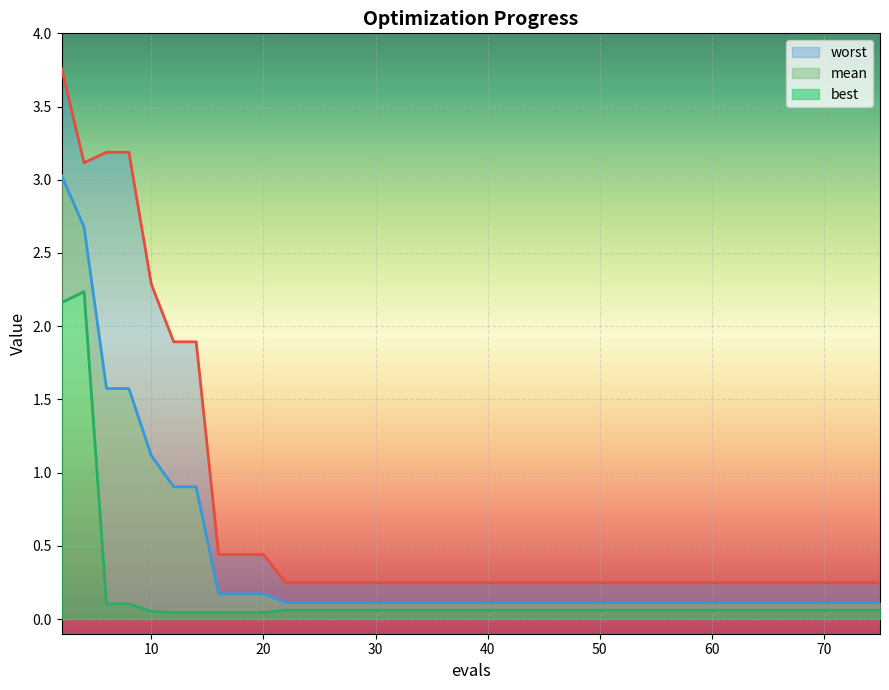

Which has a higher value, 2 or 10?

2